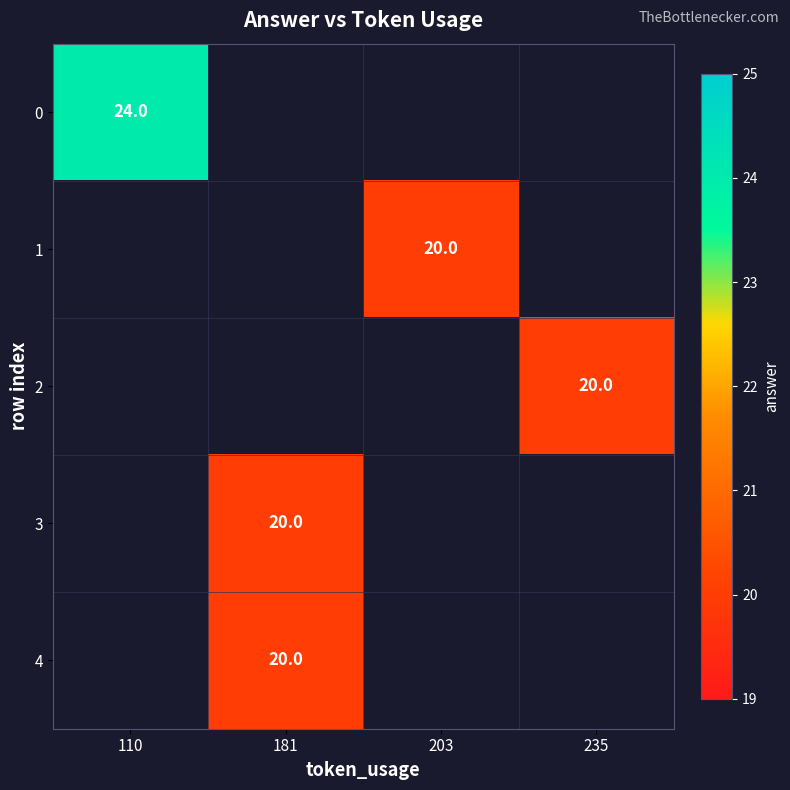

True or false: 0 has a value of 38 at 110.

False